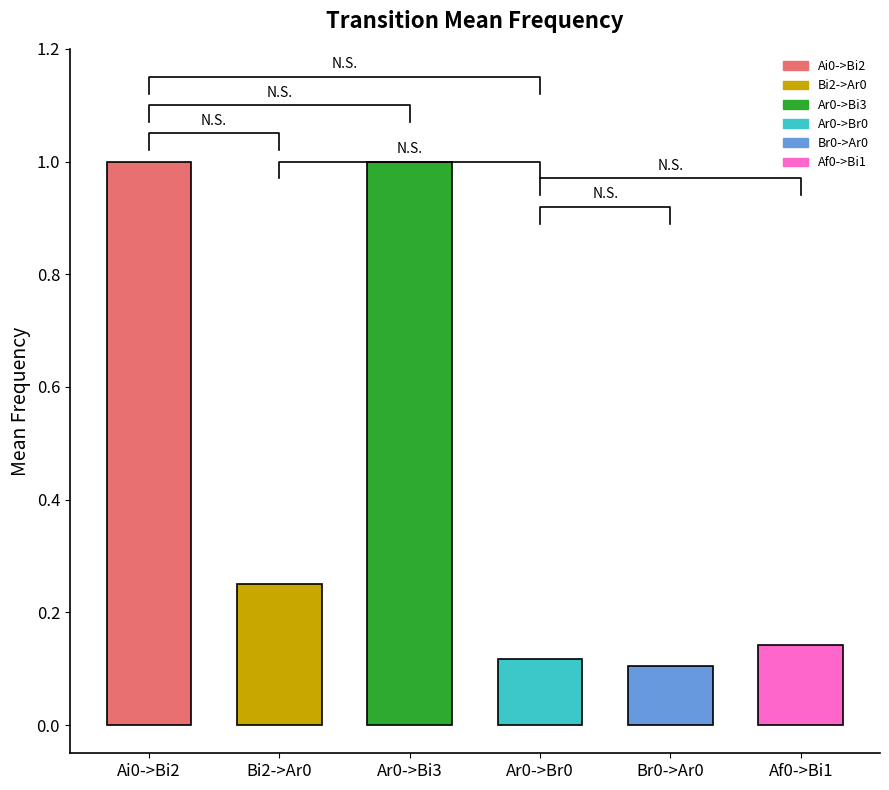

What position from the left is Af0->Bi1?

6